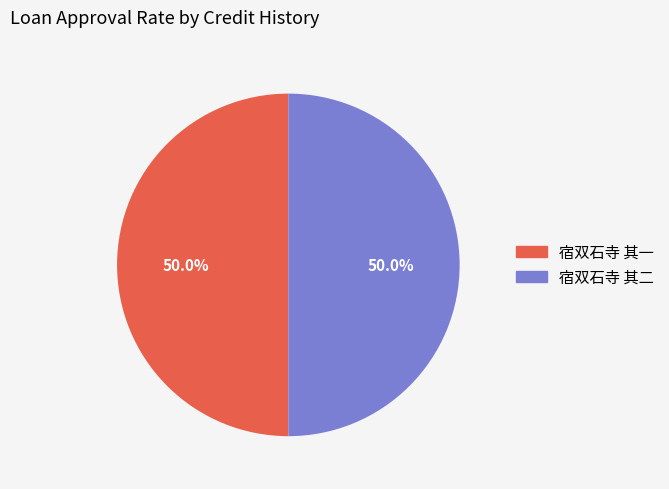

Is it true that 宿双石寺 其一 is 39% of the pie?

False